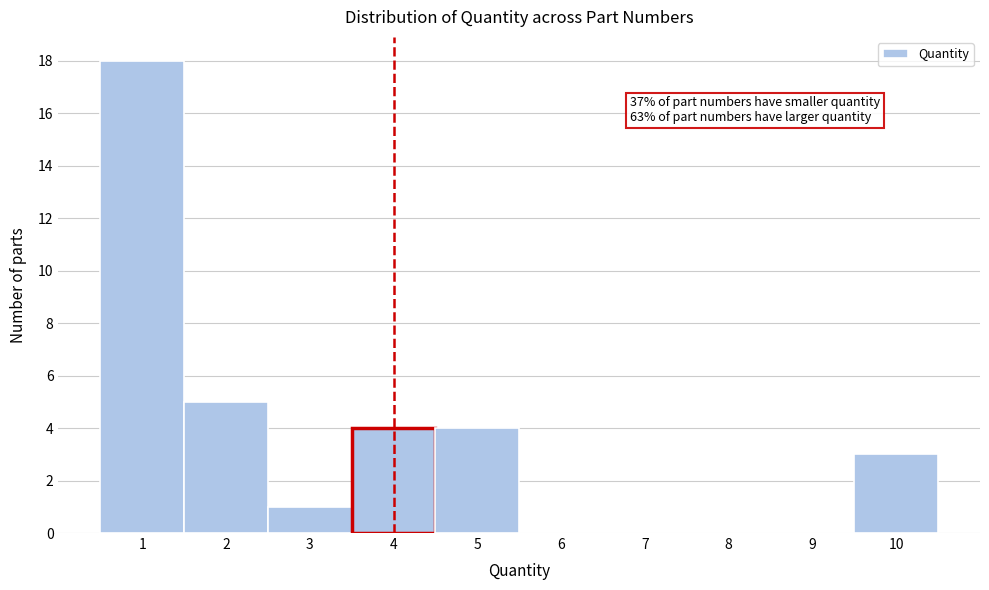

Over which range of the x-axis is the bar tallest?

0.5 to 1.5